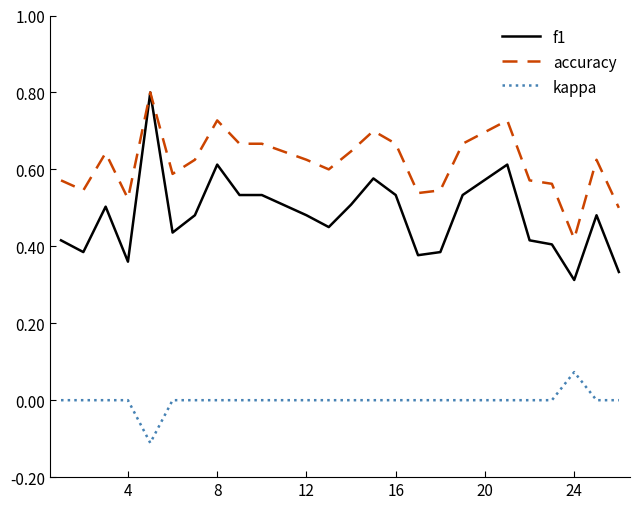

Which series has the largest range (max minus min)?

f1